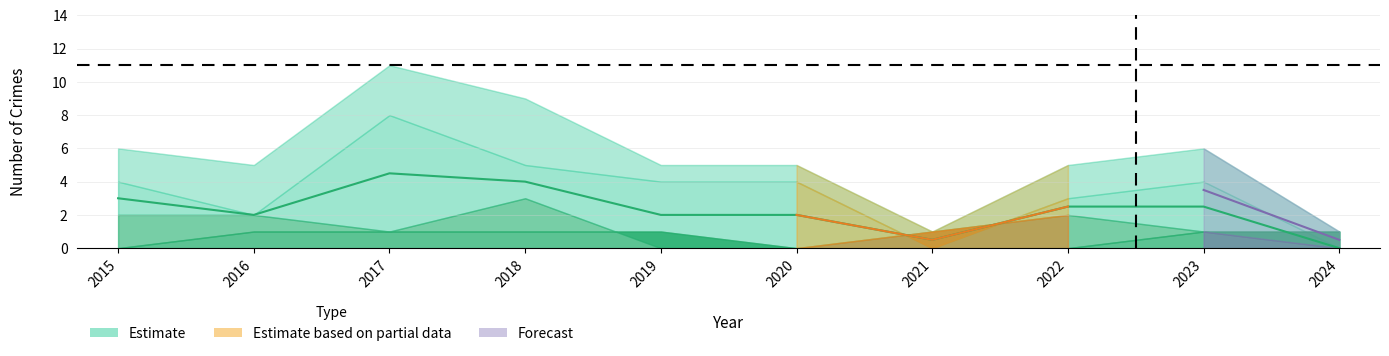

How many values exceed 2?

5